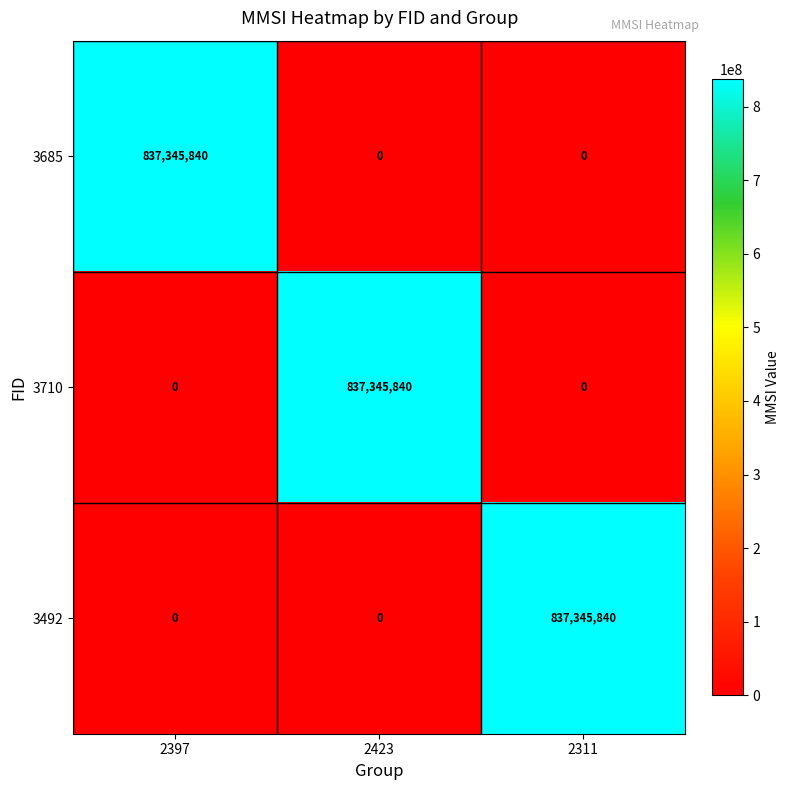

The 3710 series shows 275210770 at 2423. True or false?

False